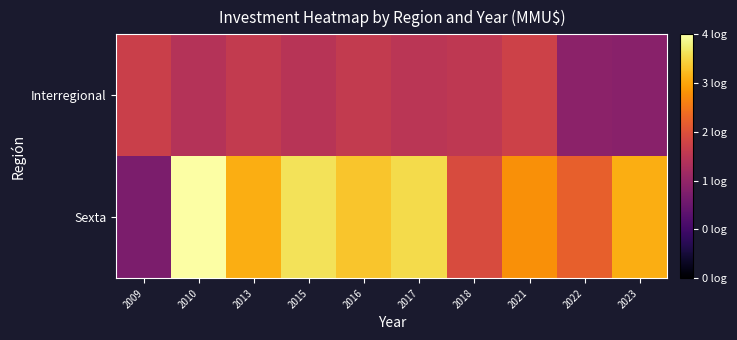

Reading left to right, transcribe all the data shown in this chart.

row_0: 2009=1.7	2010=5.0	2013=4.1	2015=4.6	2016=4.3	2017=4.5	2018=2.9	2021=3.8	2022=3.2	2023=4.1
row_1: 2009=2.7	2010=2.4	2013=2.6	2015=2.4	2016=2.6	2017=2.5	2018=2.5	2021=2.7	2022=1.9	2023=1.9